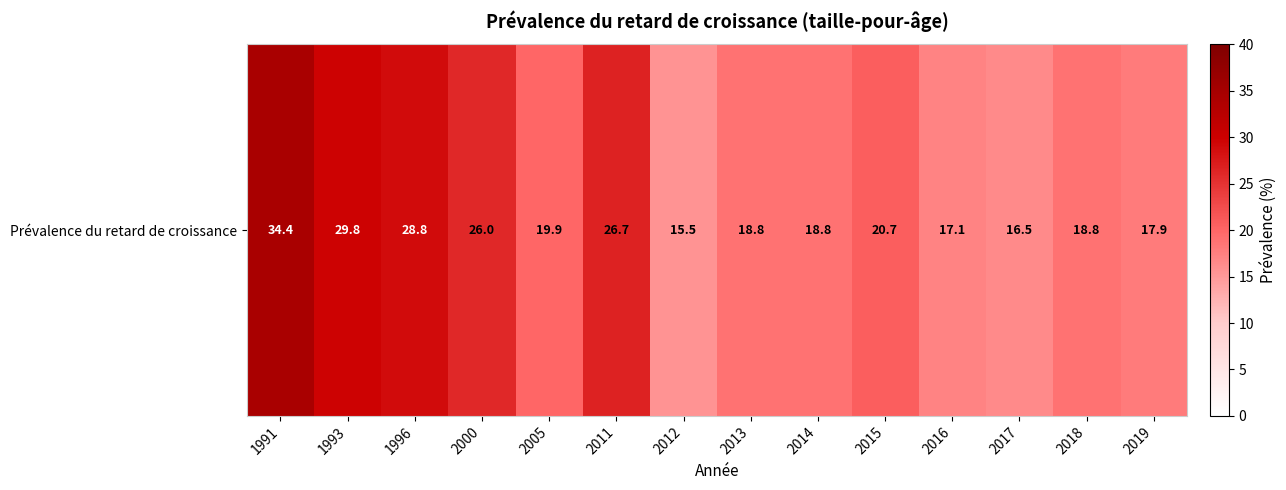

Reading left to right, list all the values displayed in this chart.

1991=34.4	1993=29.8	1996=28.8	2000=26.0	2005=19.9	2011=26.7	2012=15.5	2013=18.8	2014=18.8	2015=20.7	2016=17.1	2017=16.5	2018=18.8	2019=17.9